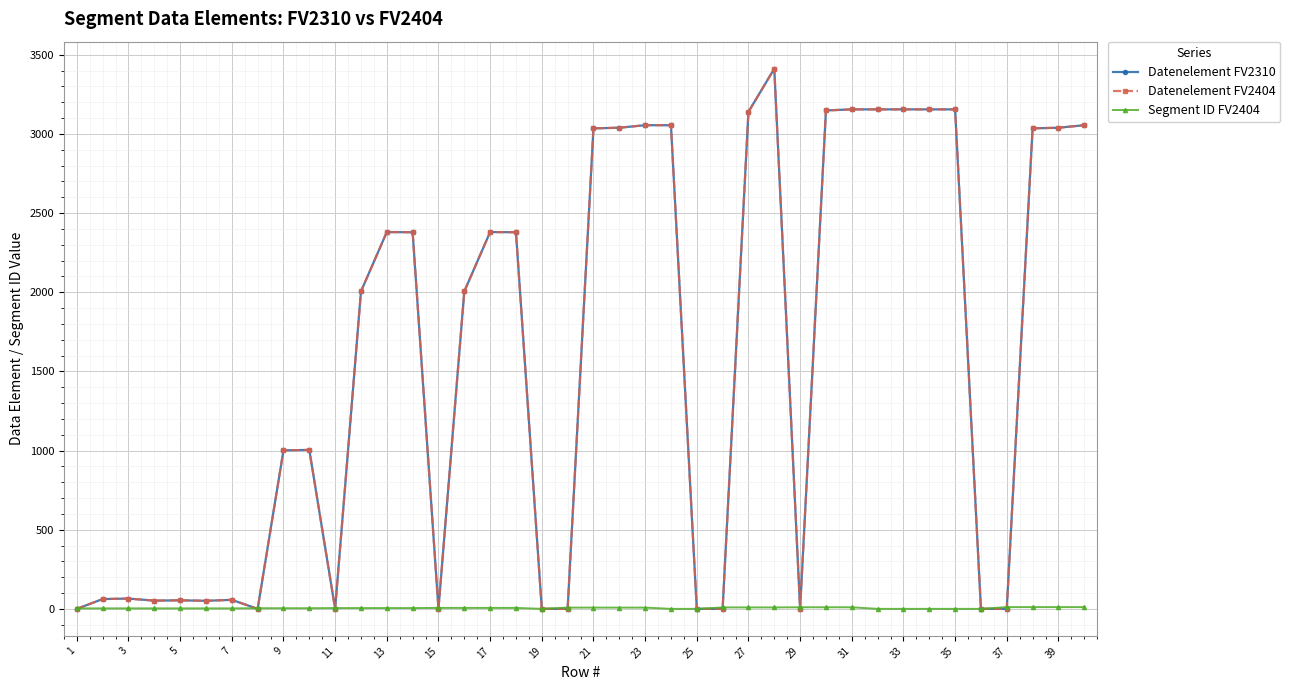

How many intersections are there between Datenelement FV2404 and Segment ID FV2404?

12